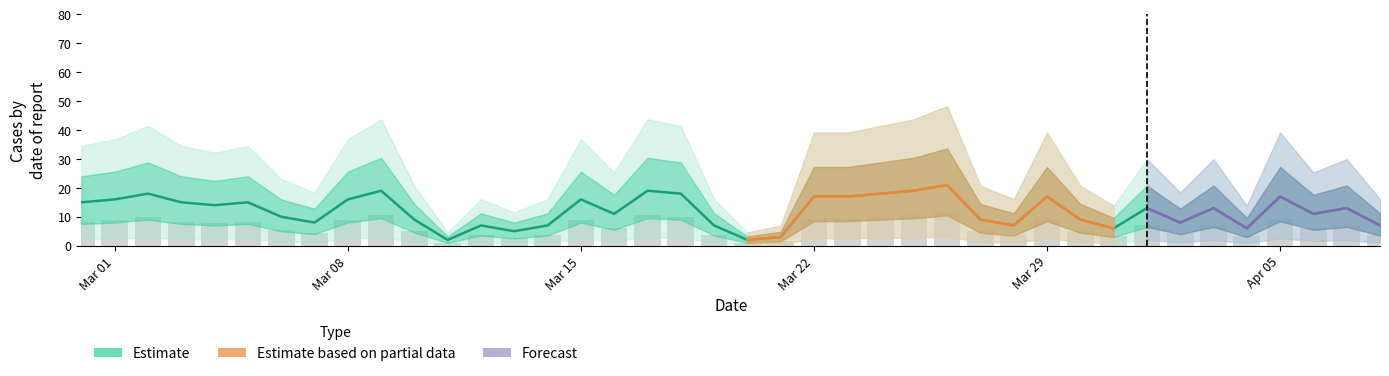

What is the maximum value for bar?

11